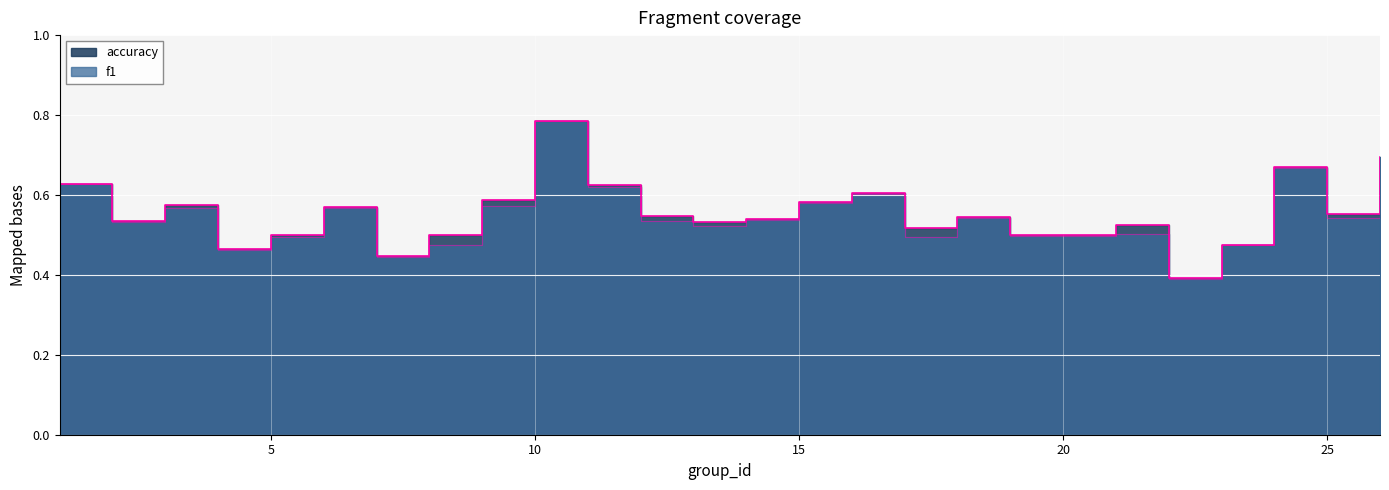

What is the lowest value of the f1 series?

0.4